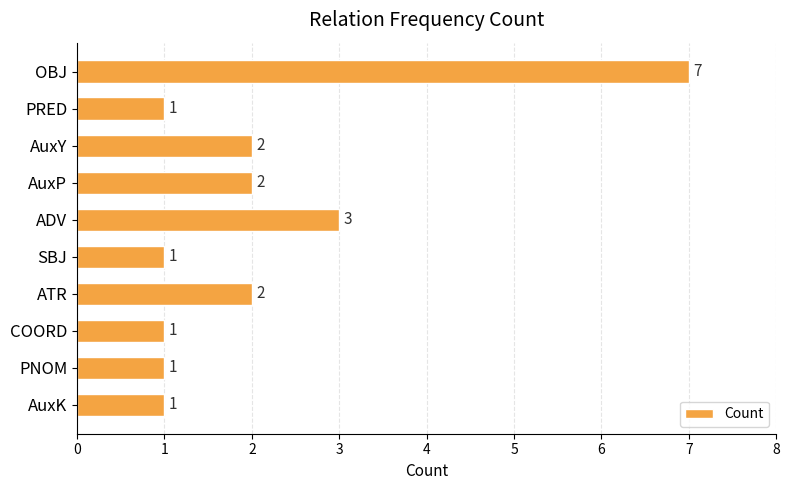

What is the ratio of the value at PRED to the value at AuxP?

0.5